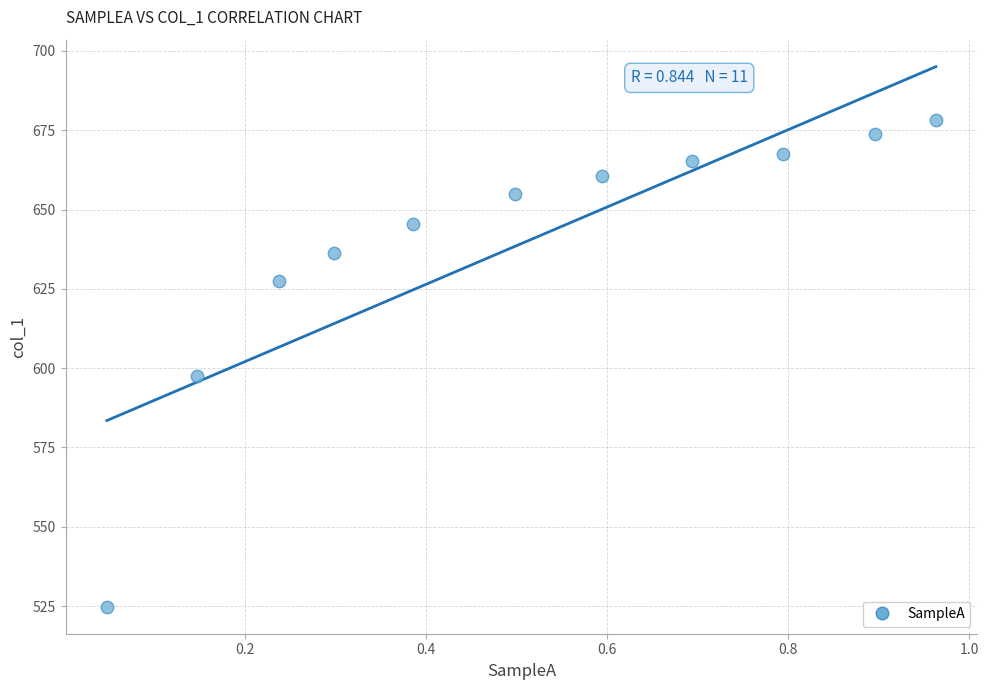

What is the average Y value?

639.3